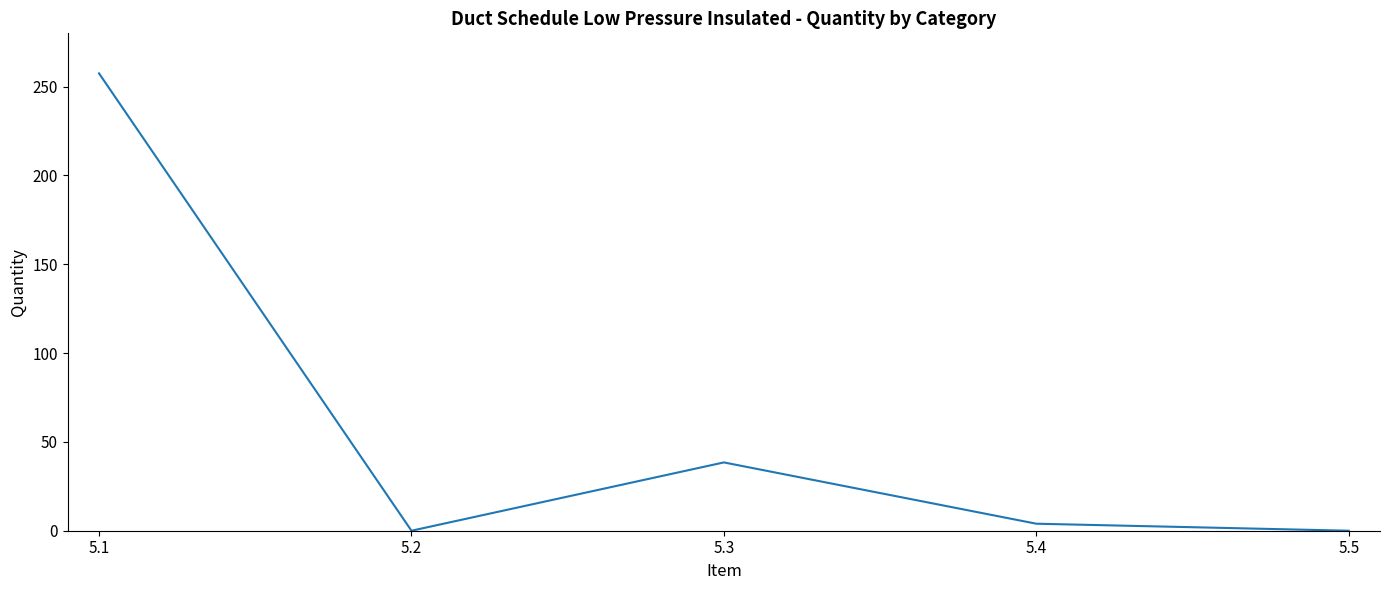

How many series are shown in this chart?

1